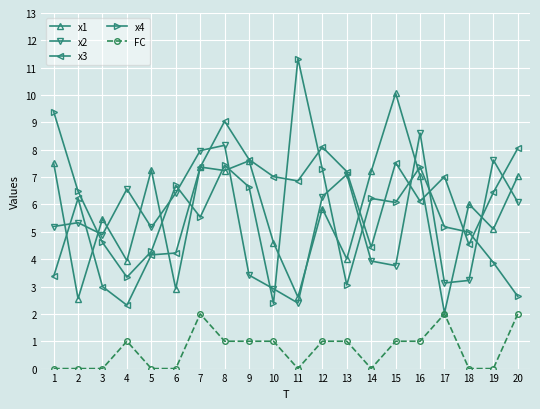

Which series has the largest range (max minus min)?

x4